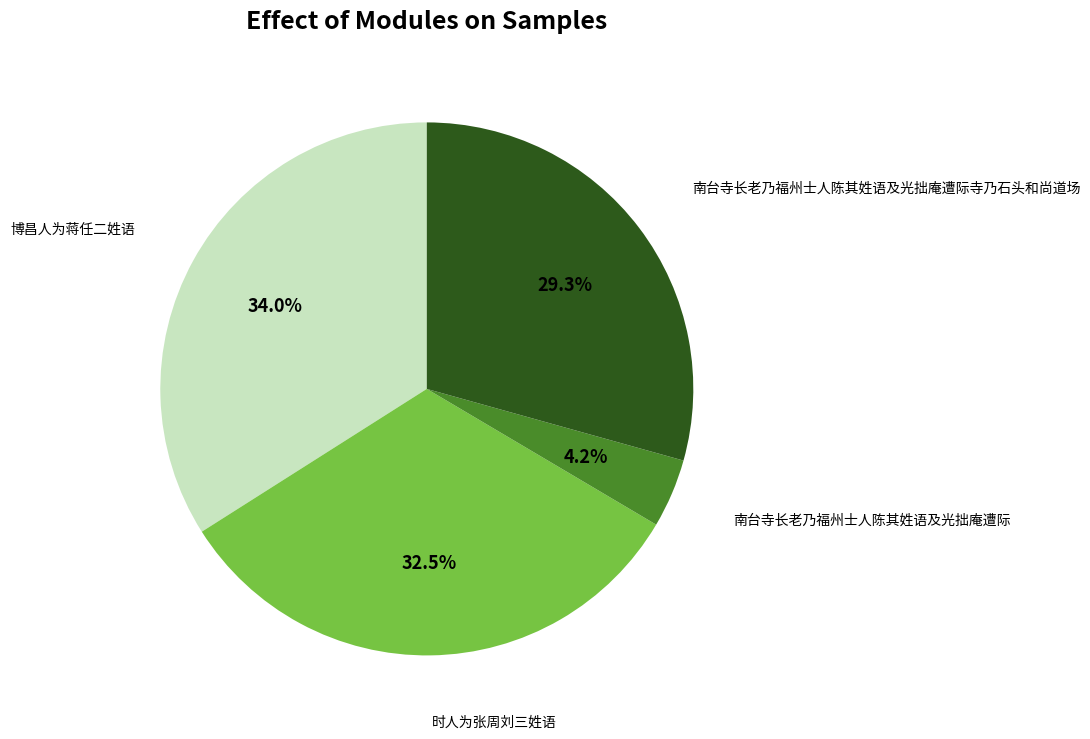

Does any single category account for the majority?

No